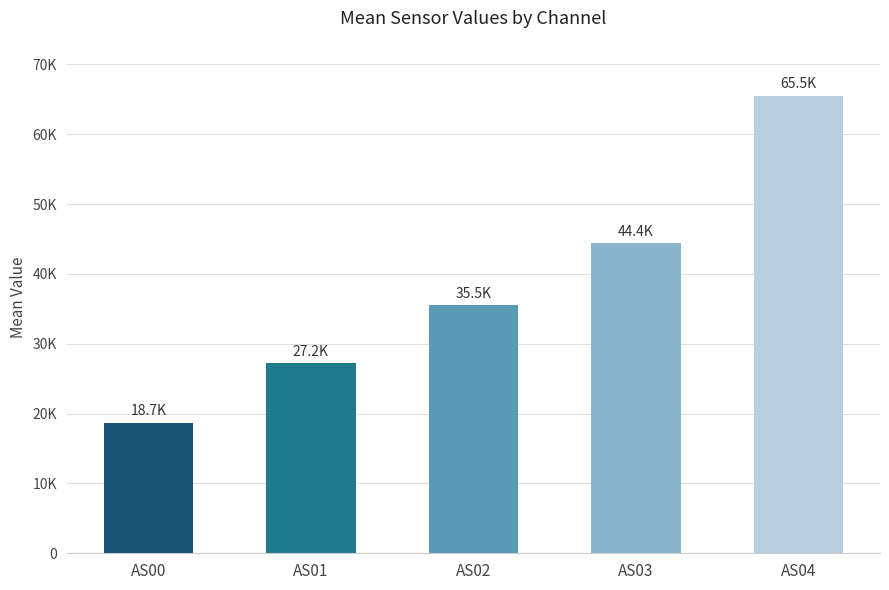

What is the value of the 3rd bar from the left?

35512